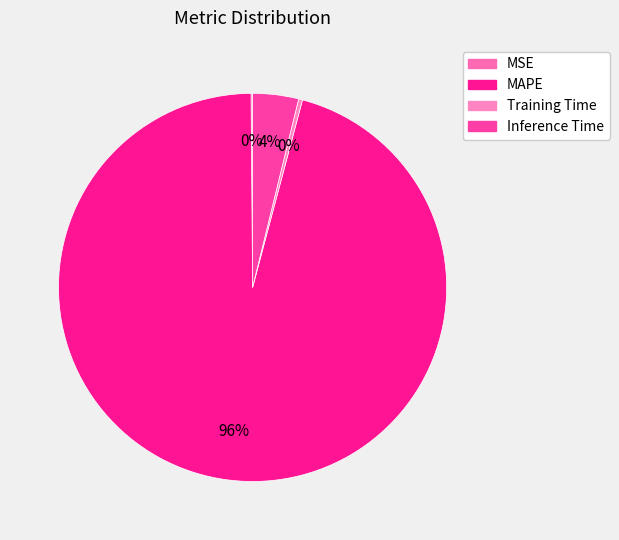

To the nearest percent, what portion does Inference Time represent?

4%